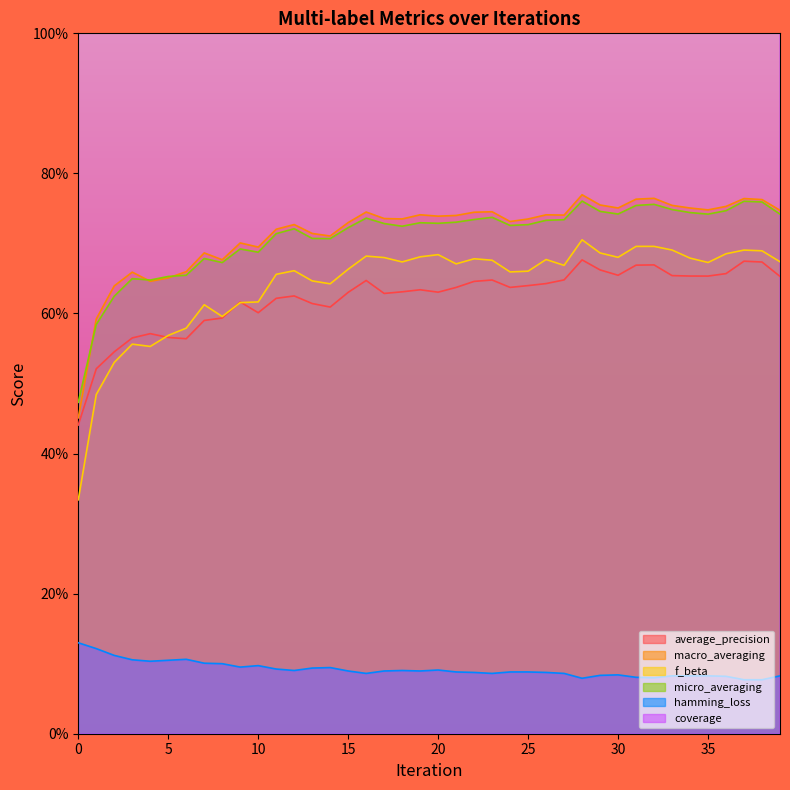

What are all the series names shown in the legend?

average_precision, macro_averaging, f_beta, micro_averaging, hamming_loss, coverage